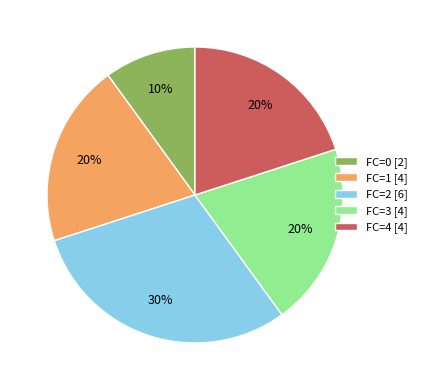

Do FC=1 [4] and FC=3 [4] together represent more than half of the pie?

No